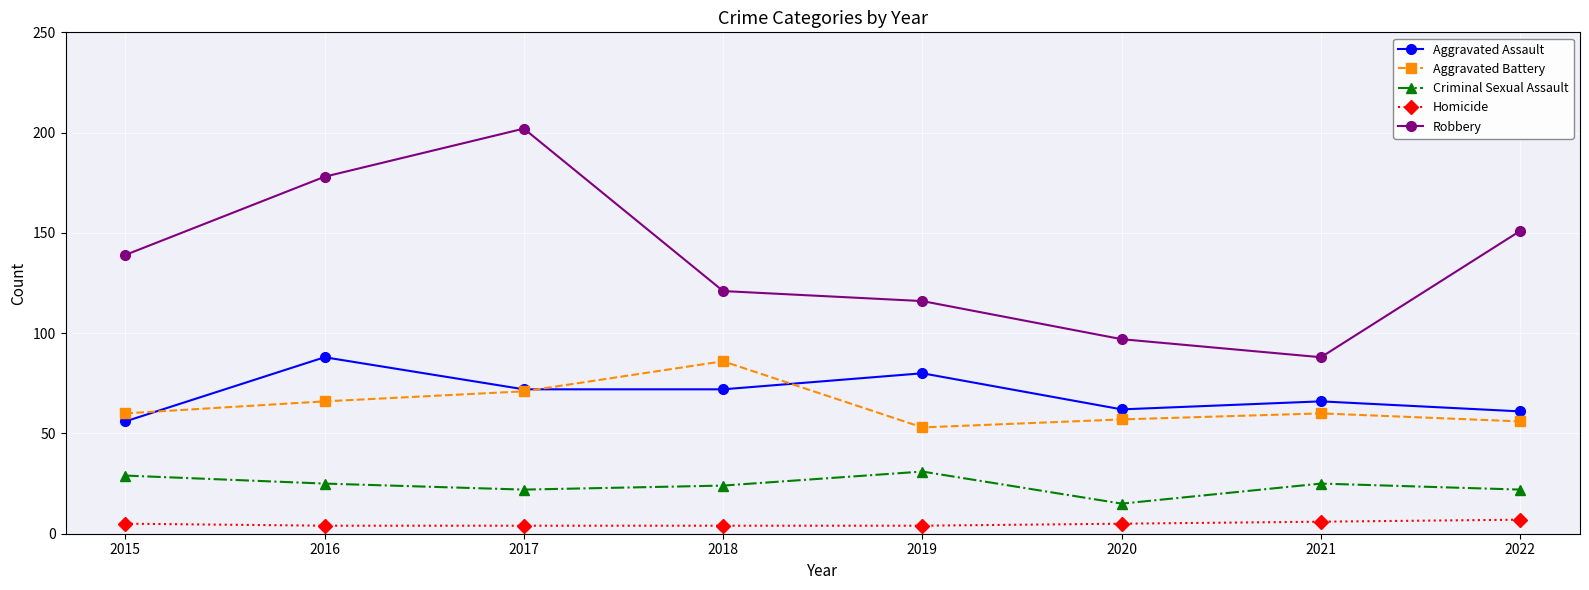

True or false: Homicide and Robbery cross at least once.

False